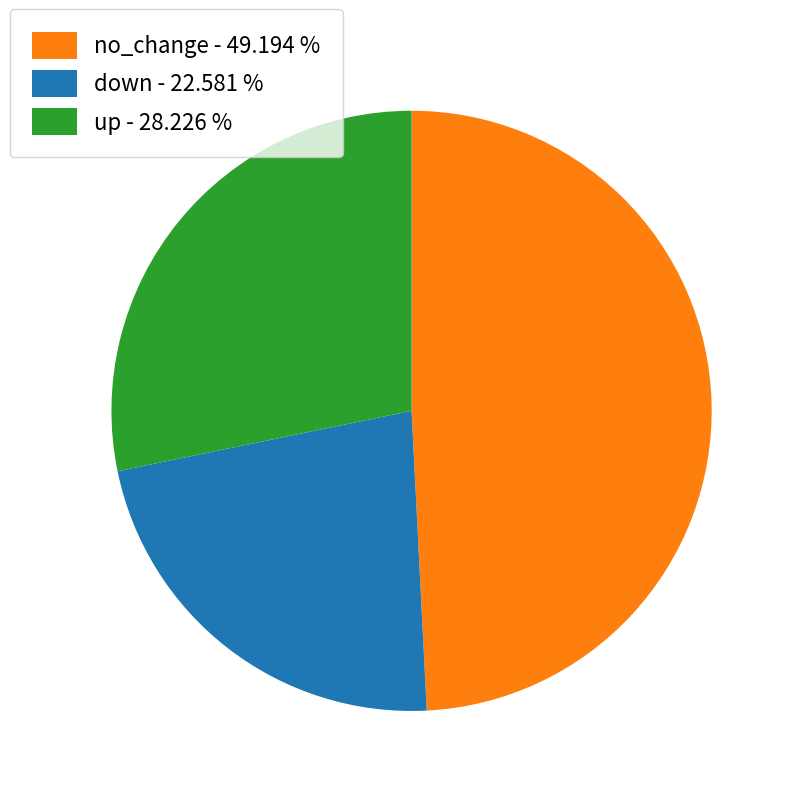

Is down the majority of the pie?

No